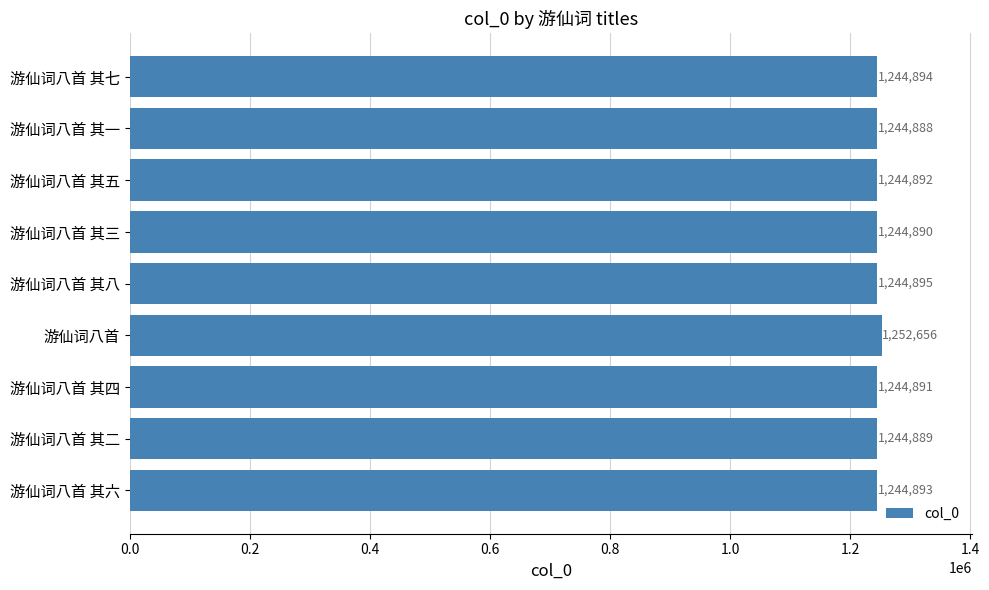

How many data points are less than 1244892?

4